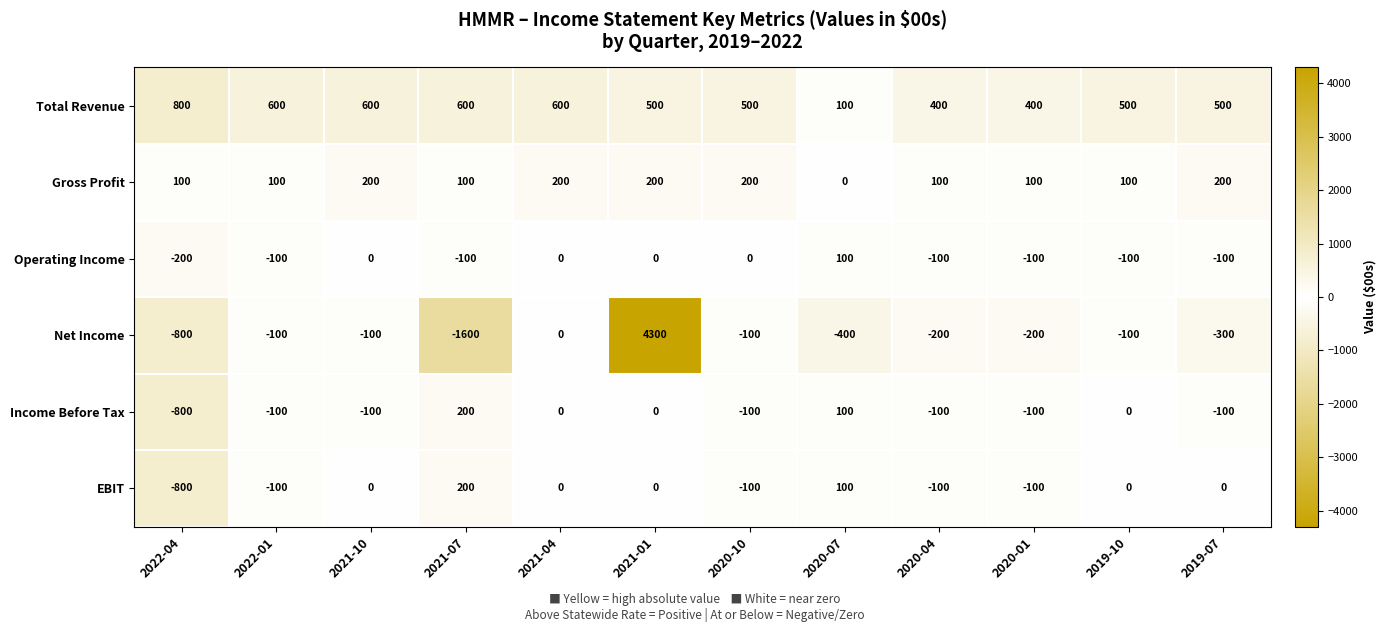

At which category is the sum across all series the highest?

2021-01